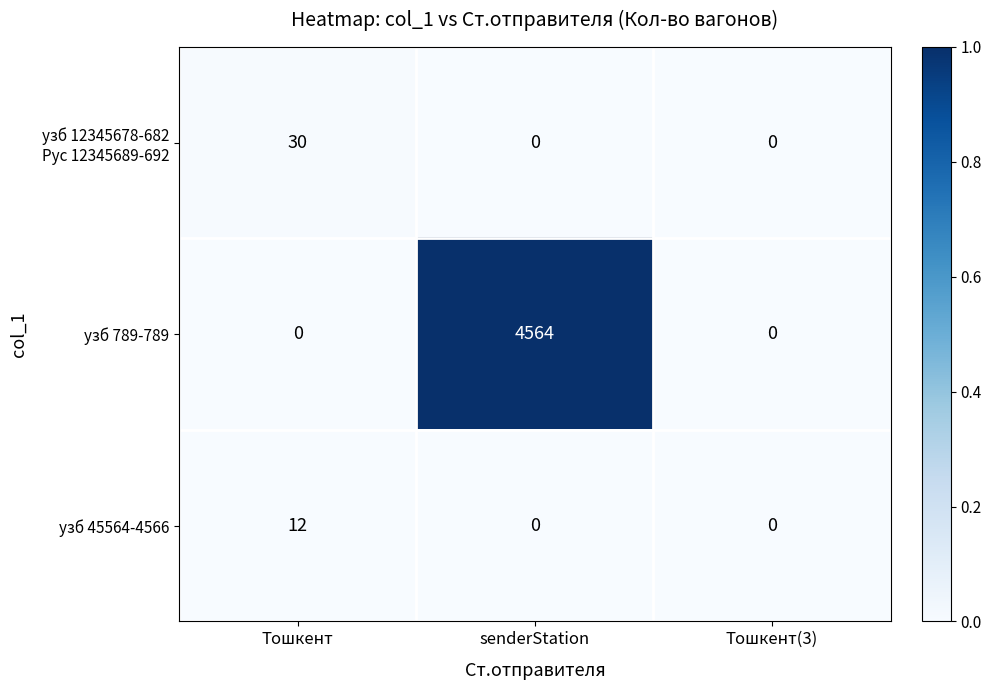

The value of узб 789-789 at senderStation is 4564. True or false?

True